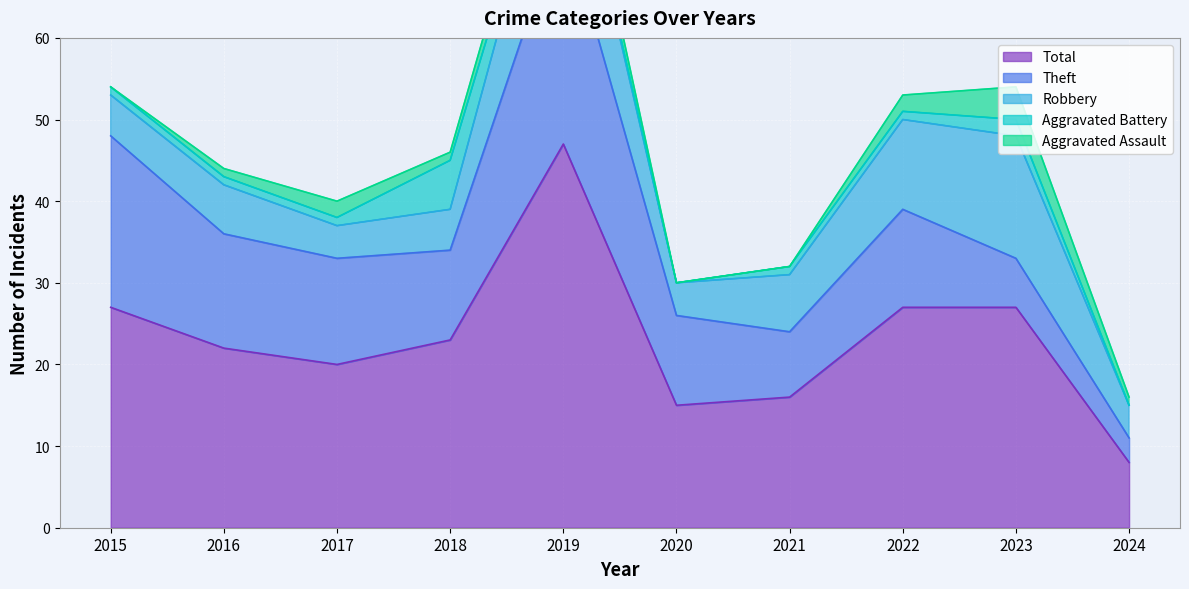

Which category has the highest value across all series?

2019